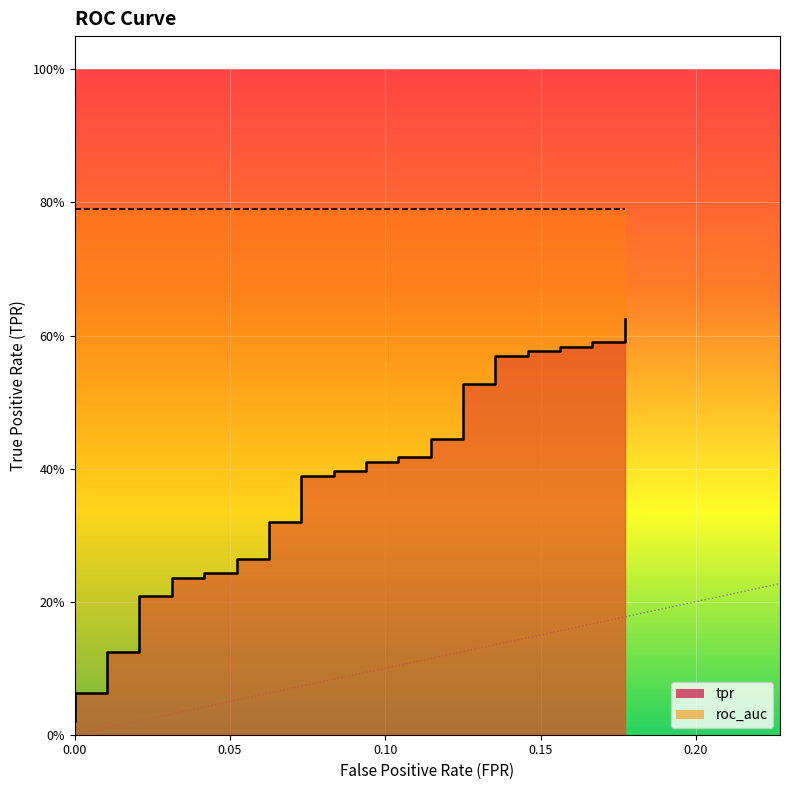

What is the value of the 33rd point from the left?

0.6